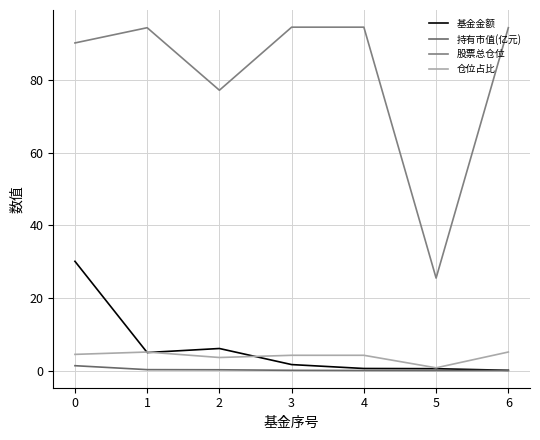

True or false: 持有市值(亿元) and 基金金额 cross at least once.

False